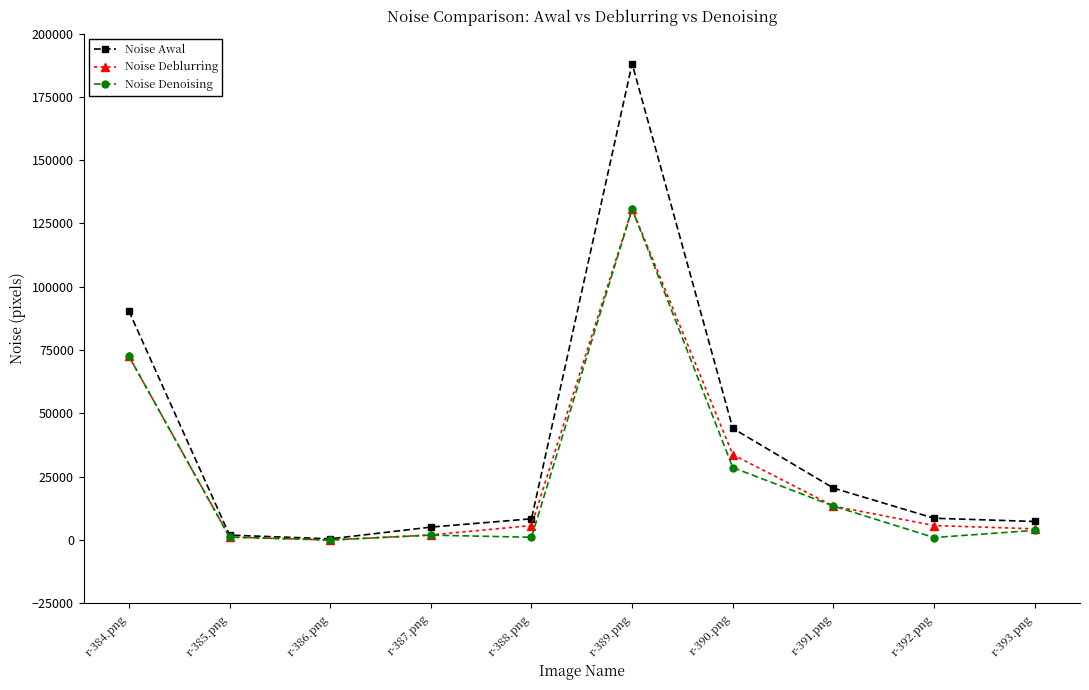

How many data points in Noise Denoising are less than 3828?

5